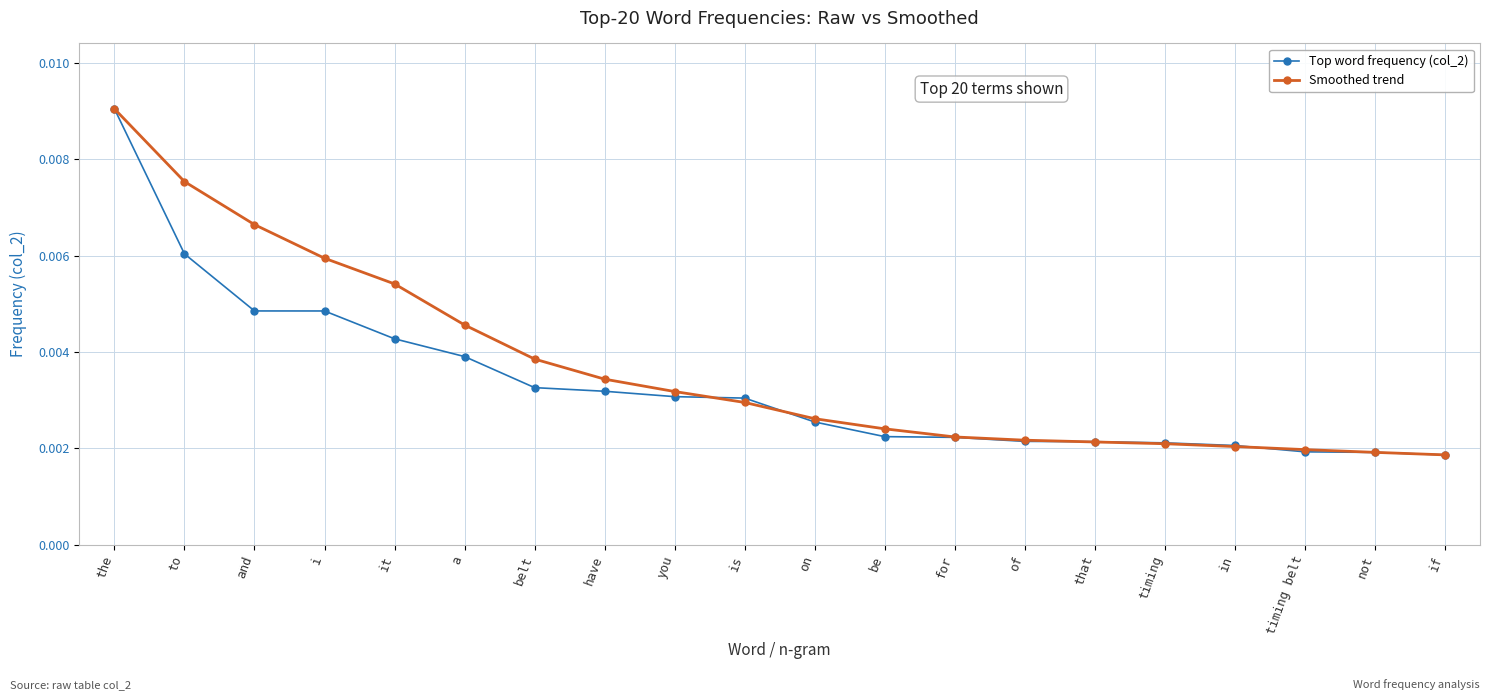

What is the label of the 8th point from the right?

for